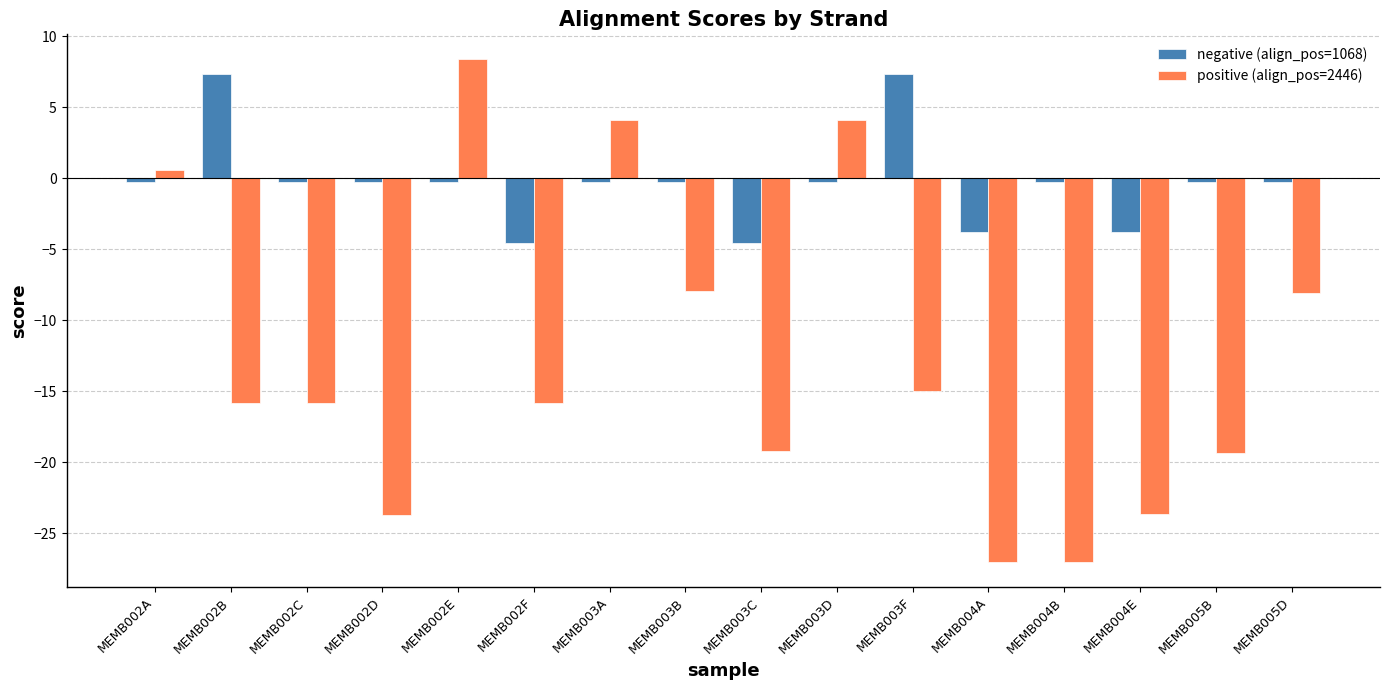

True or false: negative (align_pos=1068) has a value of -0.3 at MEMB002D.

True